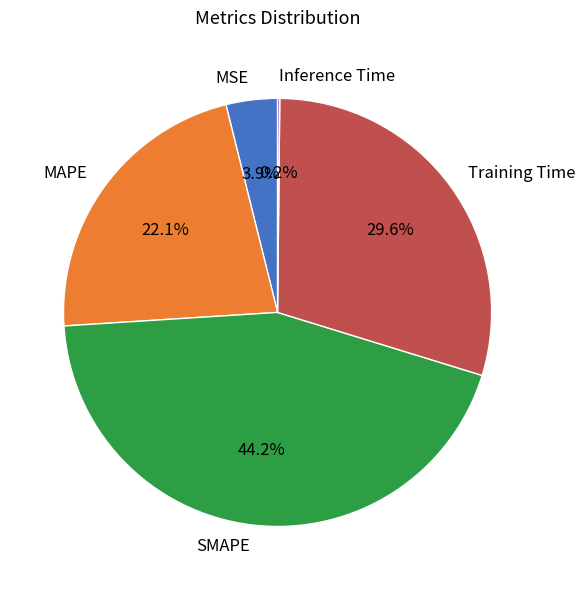

What is the total percentage of MAPE and Training Time?

51.7%